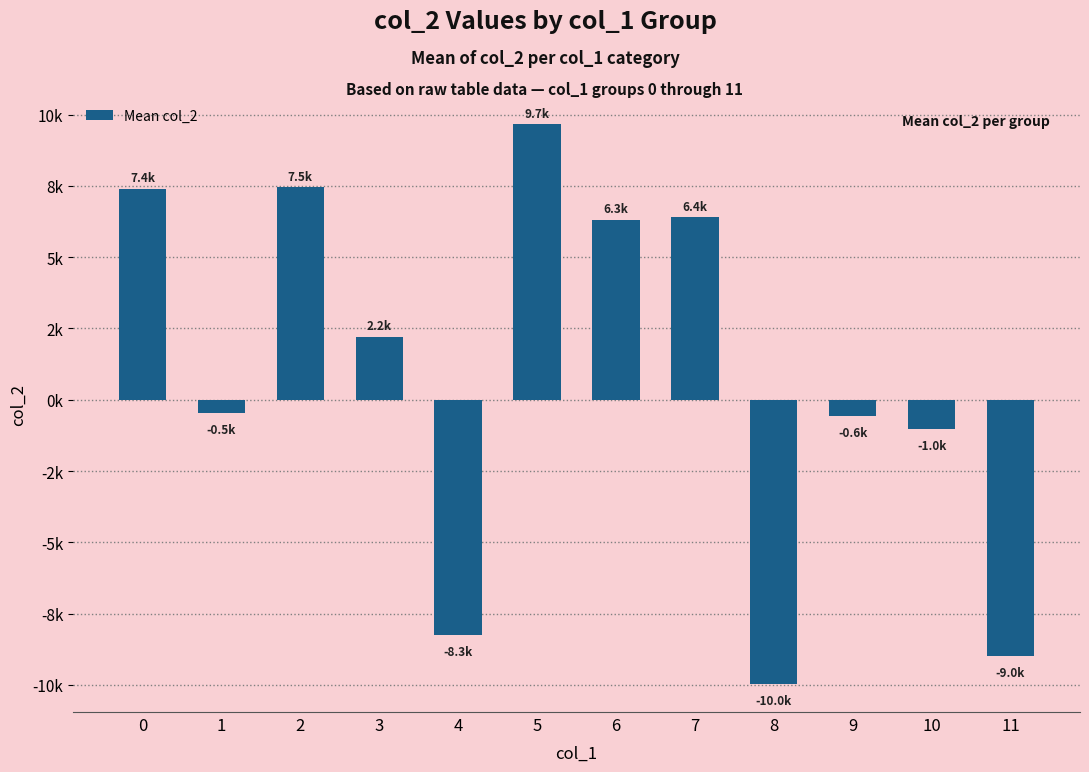

Reading left to right, extract all data points from this chart.

7400.3	-463.7	7455.8	2209.2	-8256.0	9667.8	6317.7	6404.2	-9968.5	-581.1	-1029.7	-8980.4